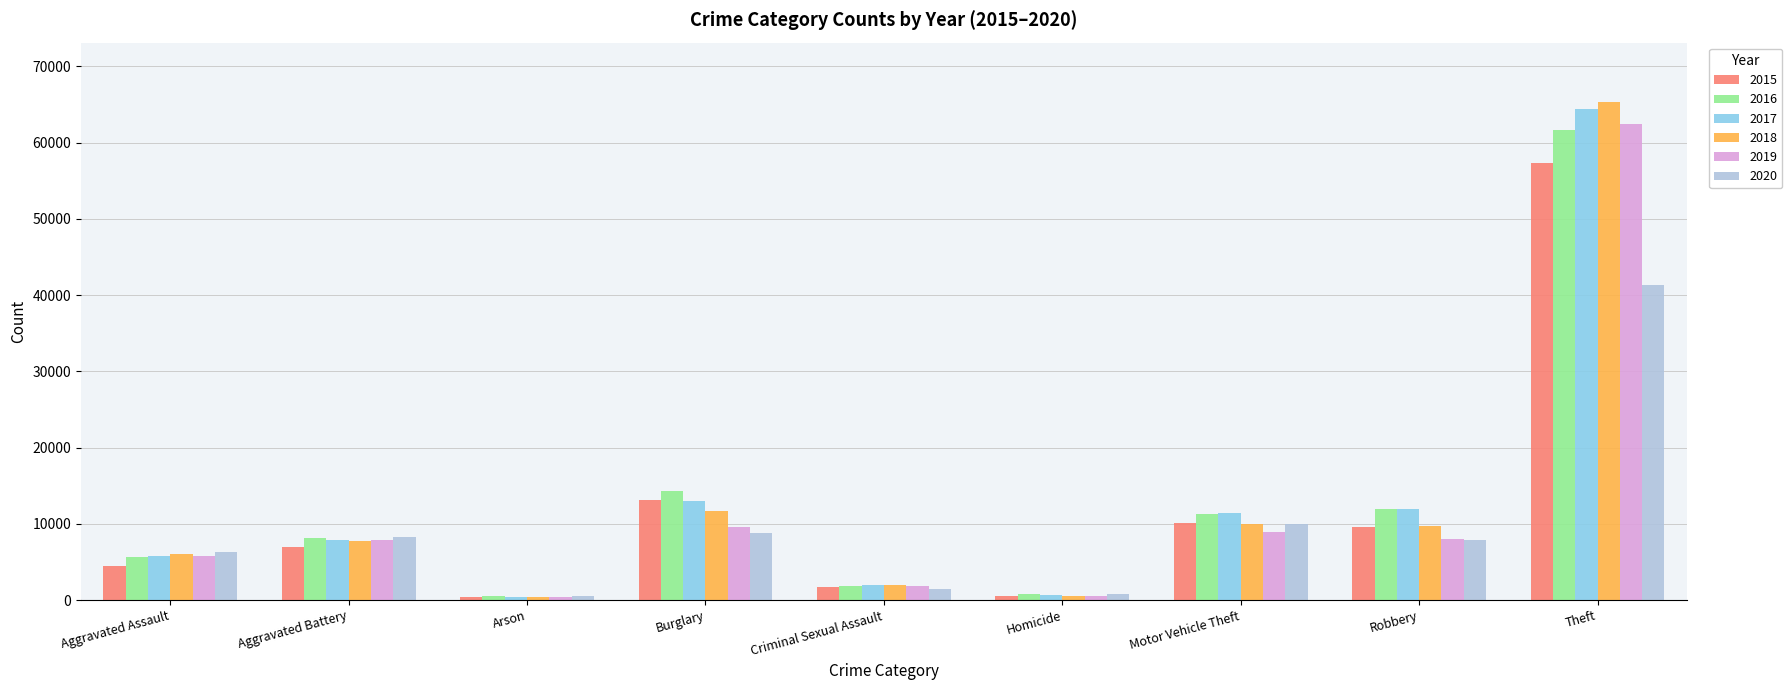

At which category does the chart reach its peak across all series?

Theft